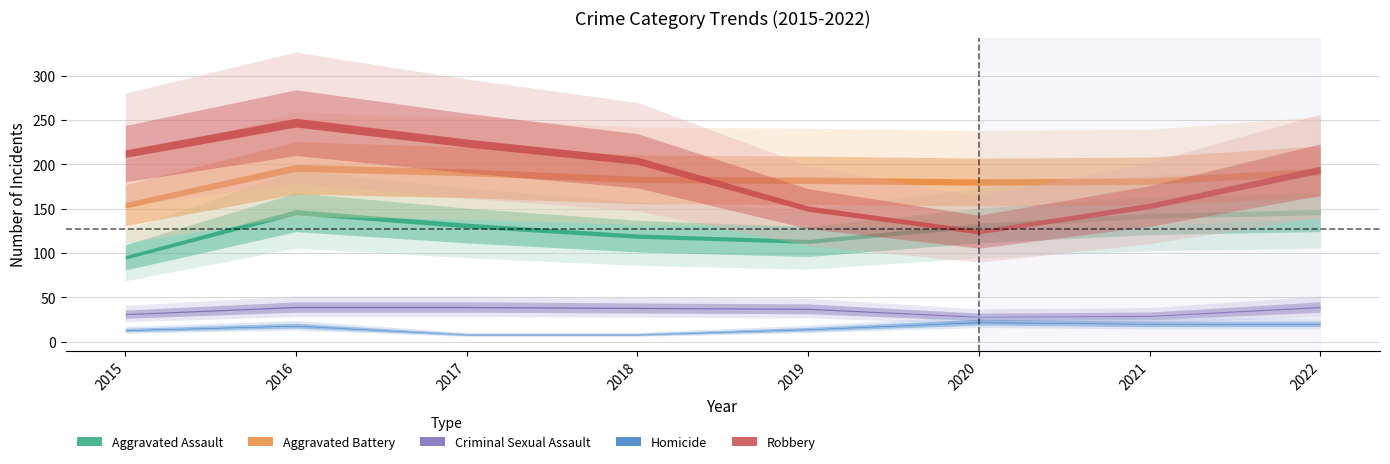

The value of Homicide at 2016 is 18. True or false?

True